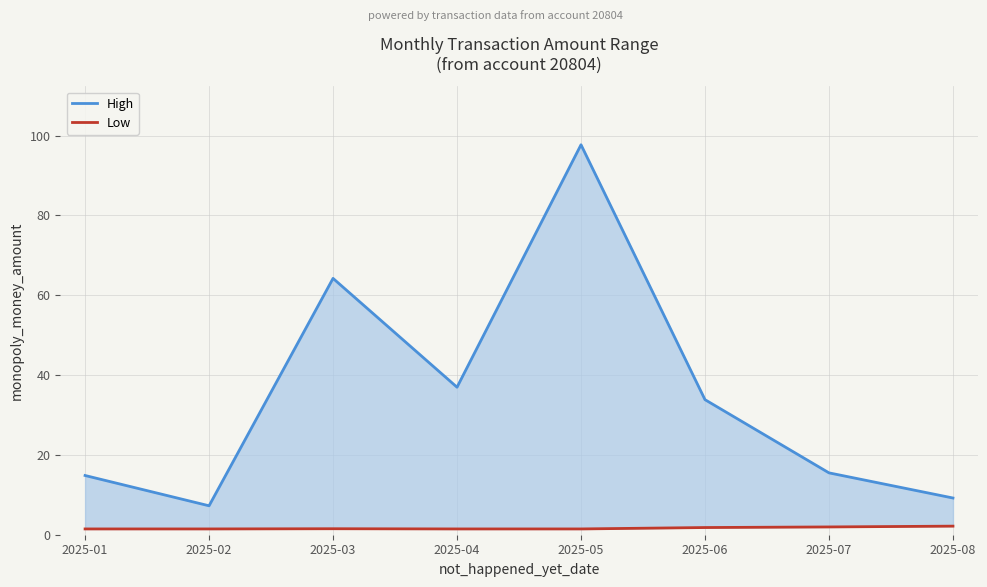

Reading right to left, list all the values displayed in this chart.

High: 2025-08=9.2	2025-07=15.5	2025-06=33.8	2025-05=97.7	2025-04=37.0	2025-03=64.2	2025-02=7.2	2025-01=14.8
Low: 2025-08=2.1	2025-07=1.9	2025-06=1.8	2025-05=1.4	2025-04=1.4	2025-03=1.5	2025-02=1.4	2025-01=1.4